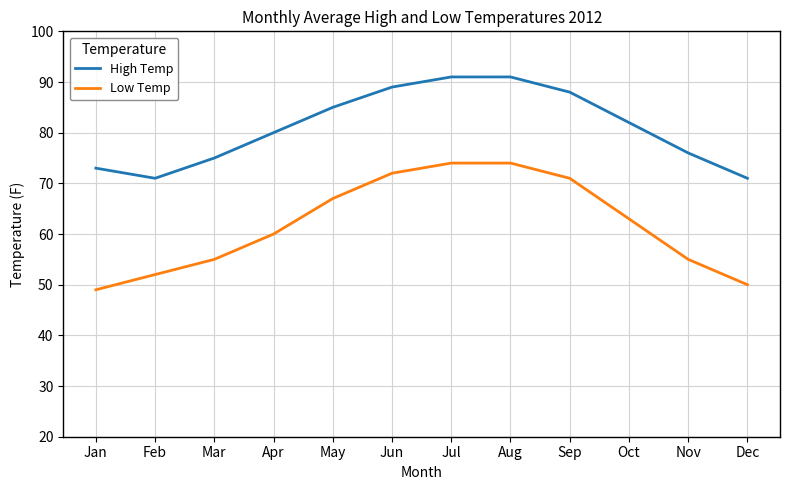

Between Jul and Oct, which series saw the biggest shift?

Low Temp